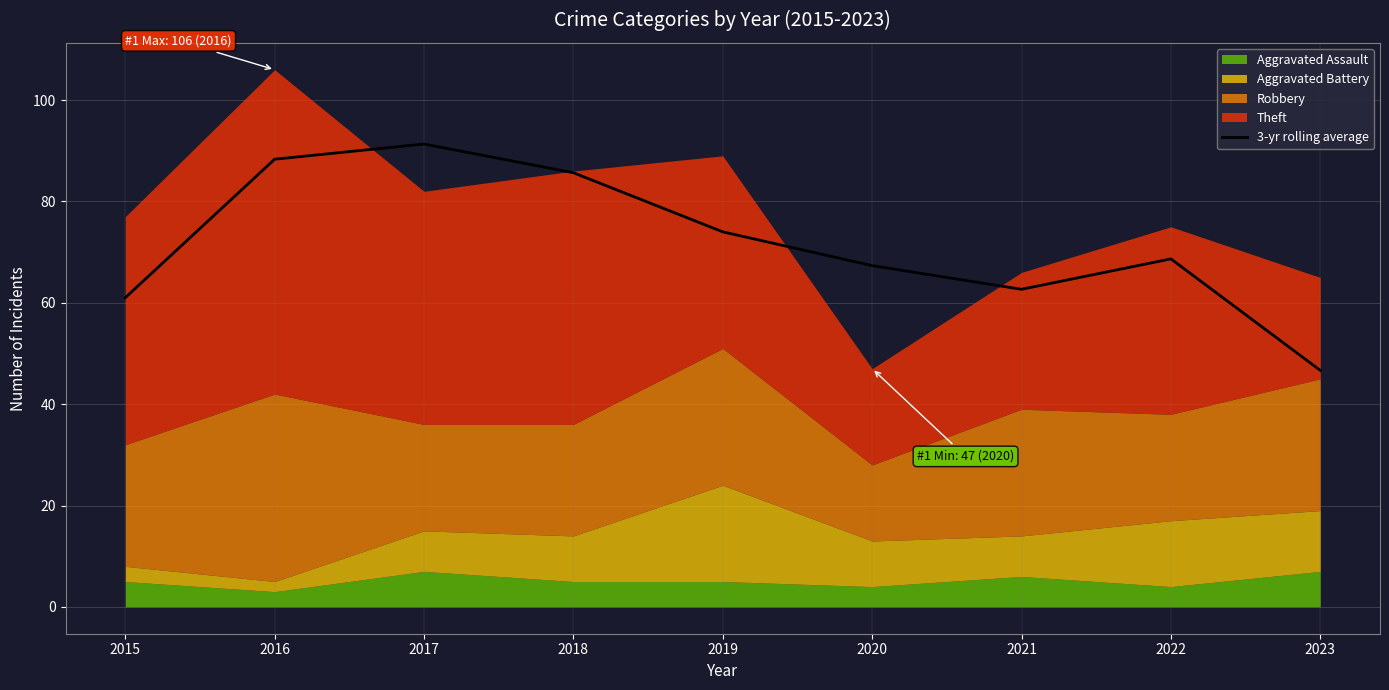

Is it true that the value at 2019 is 19.5?

False